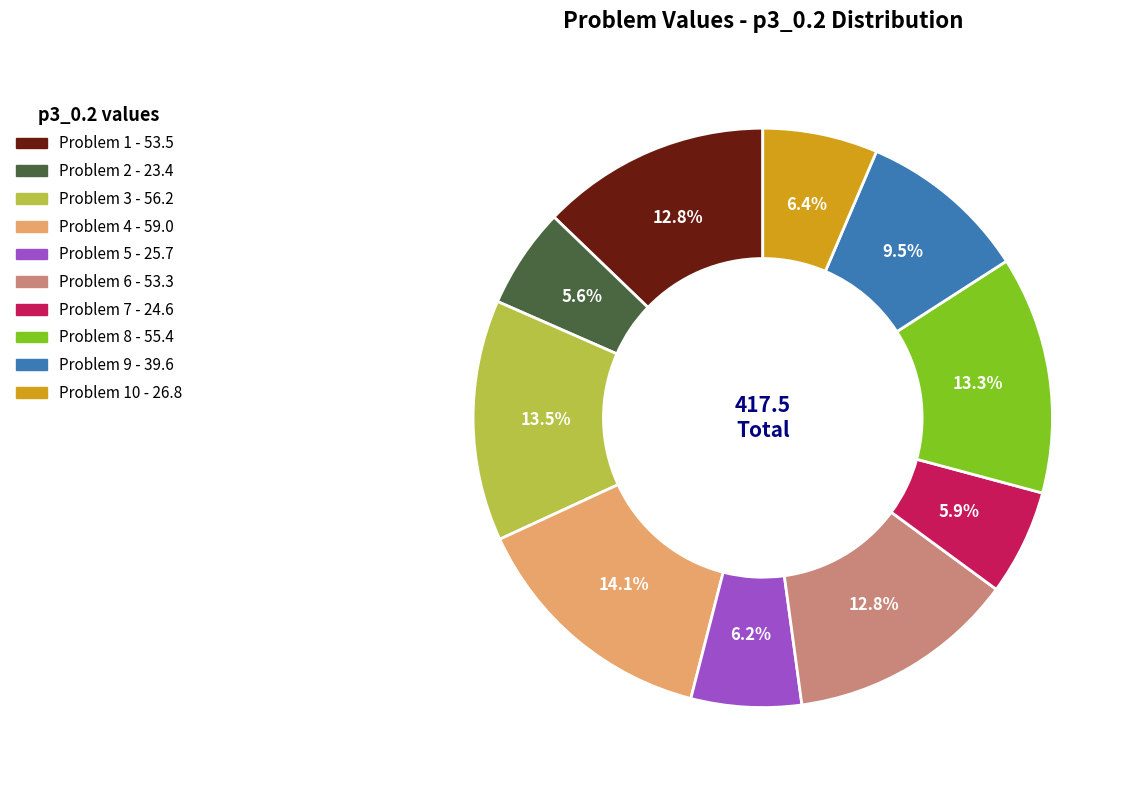

Is there any slice that represents more than half of the pie?

No